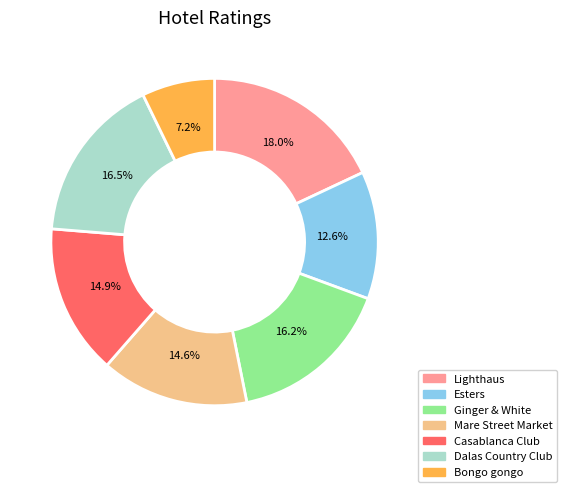

Count the number of slices in the pie.

7